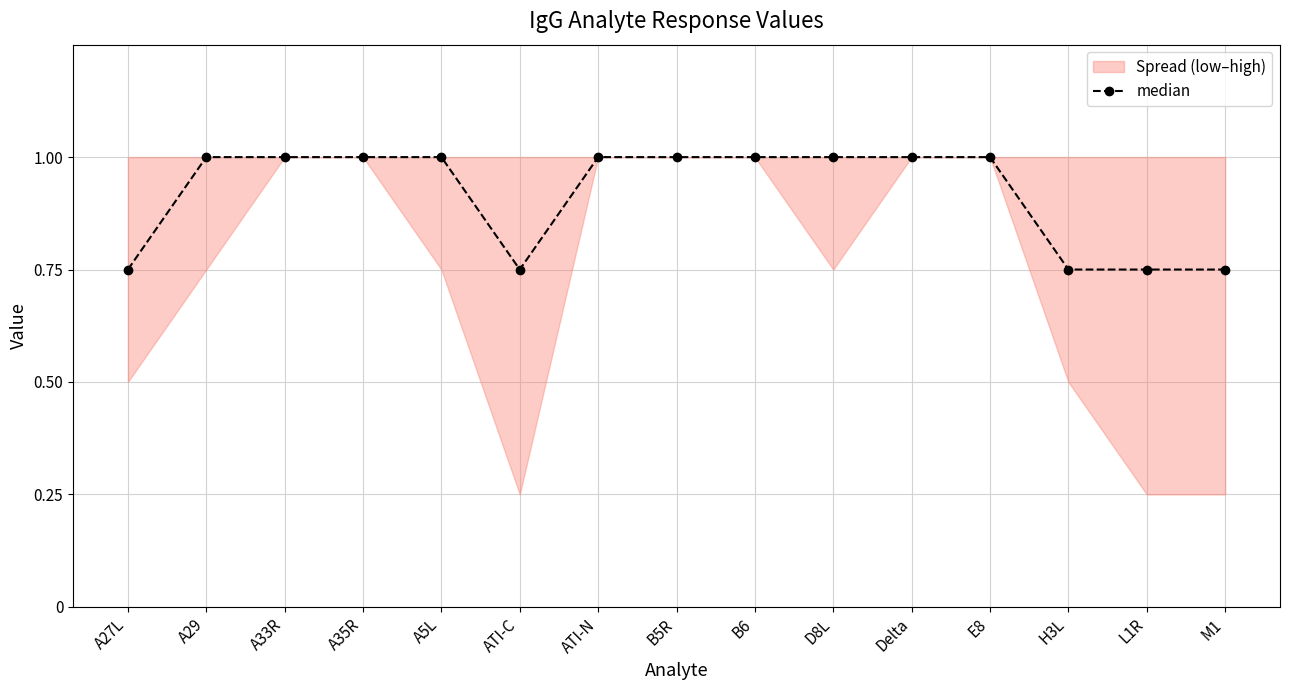

What is the highest value of the median series?

1.0